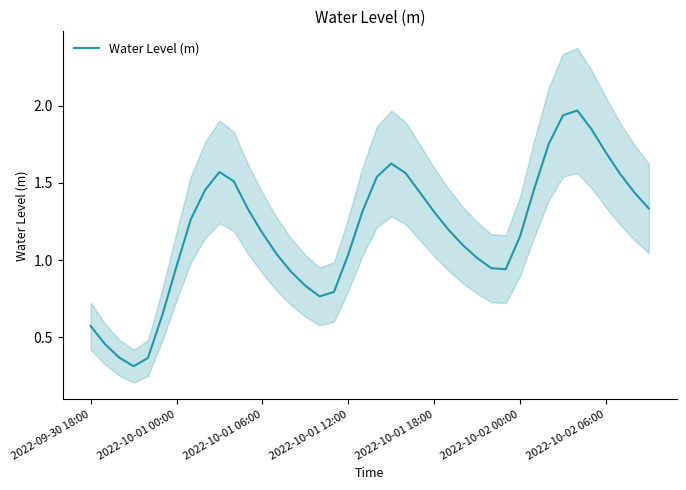

What is the lowest value of the Water Level (m) series?

0.3